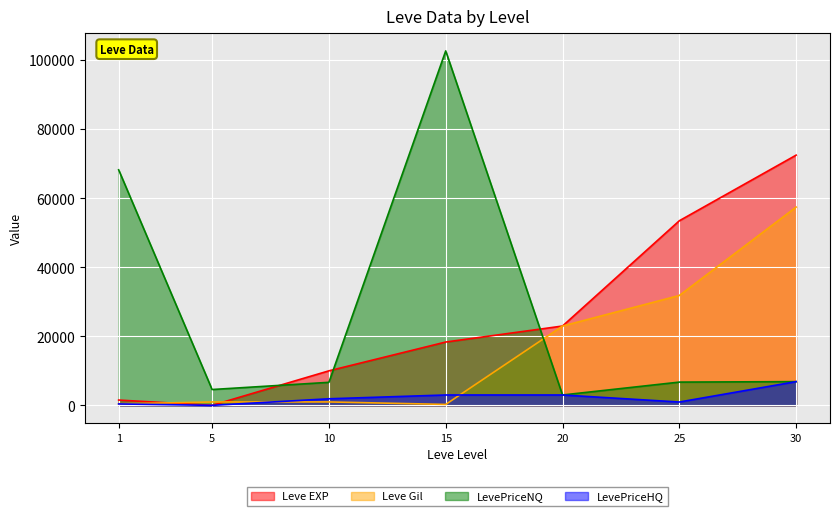

What value does the Leve EXP series have at 15, to the nearest 50?

18350